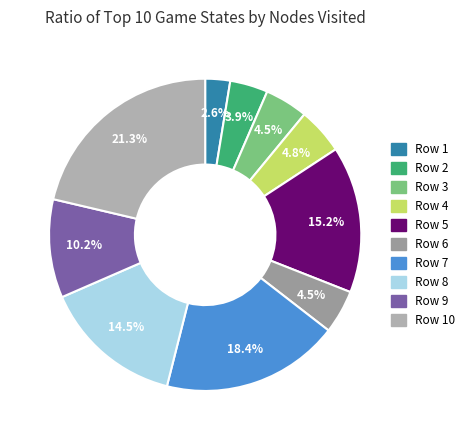

To the nearest percent, what is the difference between the largest and smallest slice percentages?

19%